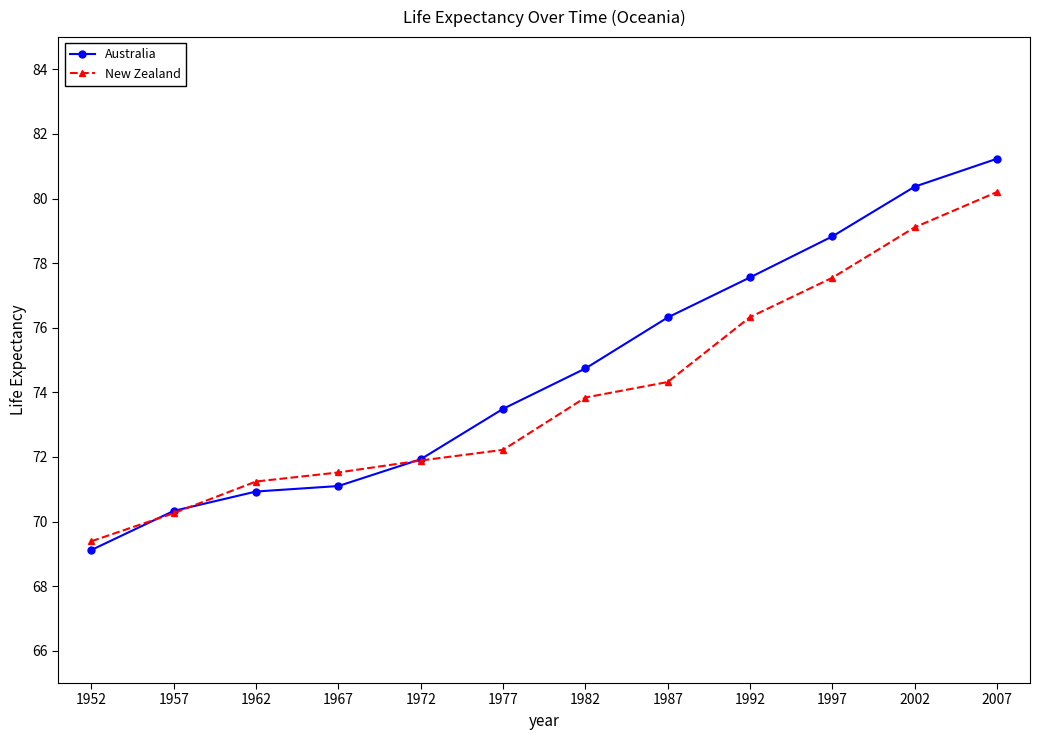

At 1977, list the series in order from largest to smallest.

Australia, New Zealand